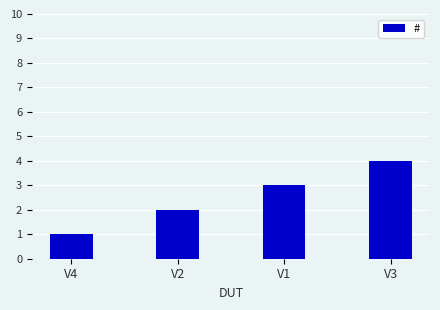

Reading right to left, list all the values displayed in this chart.

V3=4	V1=3	V2=2	V4=1